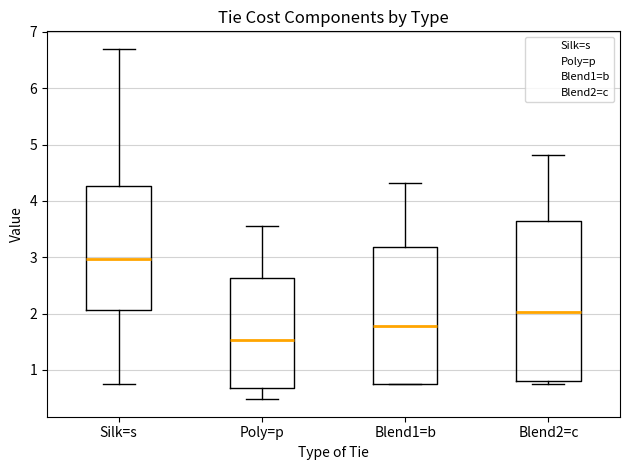

Reading left to right, transcribe this box plot: for each box, give where its median line is, the range the box spans, and where its two whiskers end, as read against the y-axis. The values are not printed on the chart, so give them approximately, as read against the axis.

Silk=s: median 3.0, box 2.1 to 4.3, whiskers 0.8 to 6.7
Poly=p: median 1.5, box 0.7 to 2.6, whiskers 0.5 to 3.6
Blend1=b: median 1.8, box 0.8 to 3.2, whiskers 0.8 to 4.3
Blend2=c: median 2.0, box 0.8 to 3.6, whiskers 0.8 (just below the box's lower edge) to 4.8